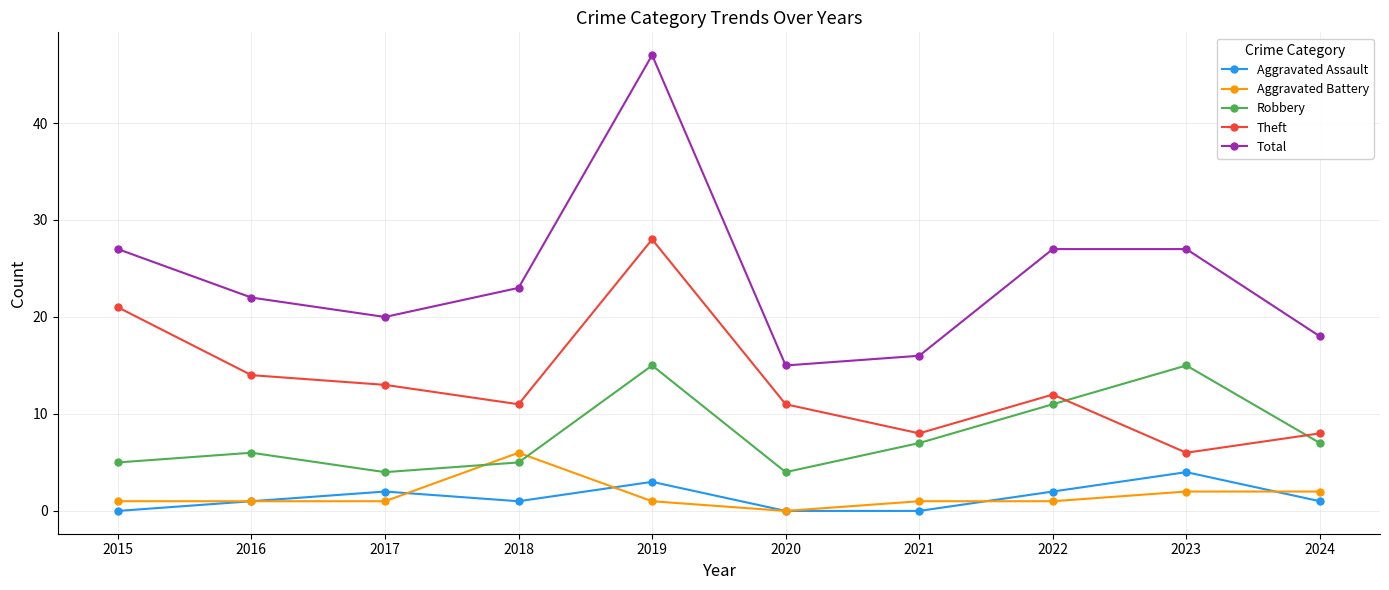

What is the sum of the Aggravated Assault values at 2015 and 2023?

4